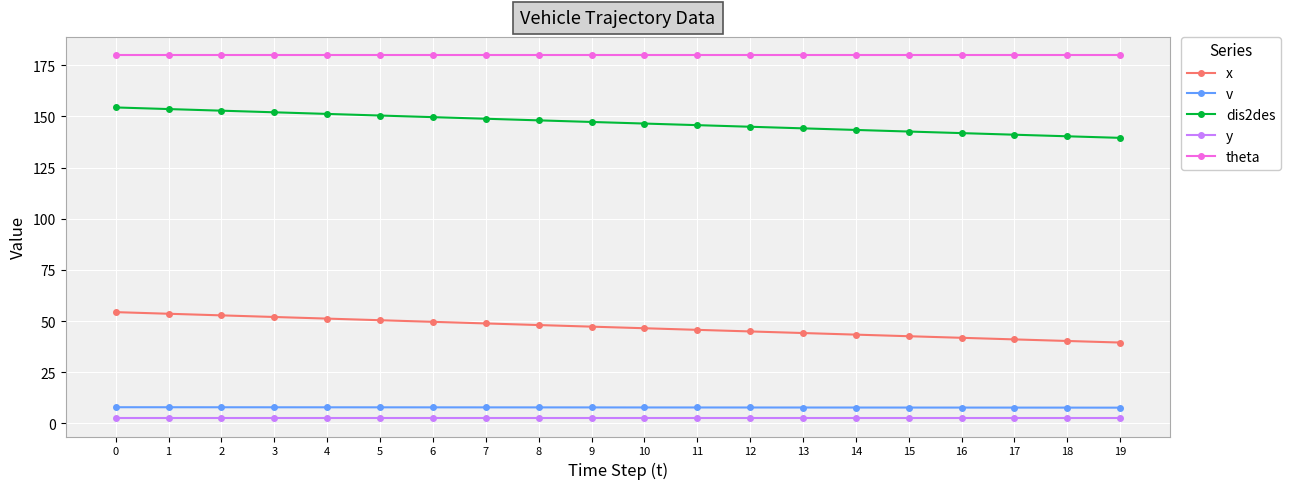

True or false: x and y cross at least once.

False